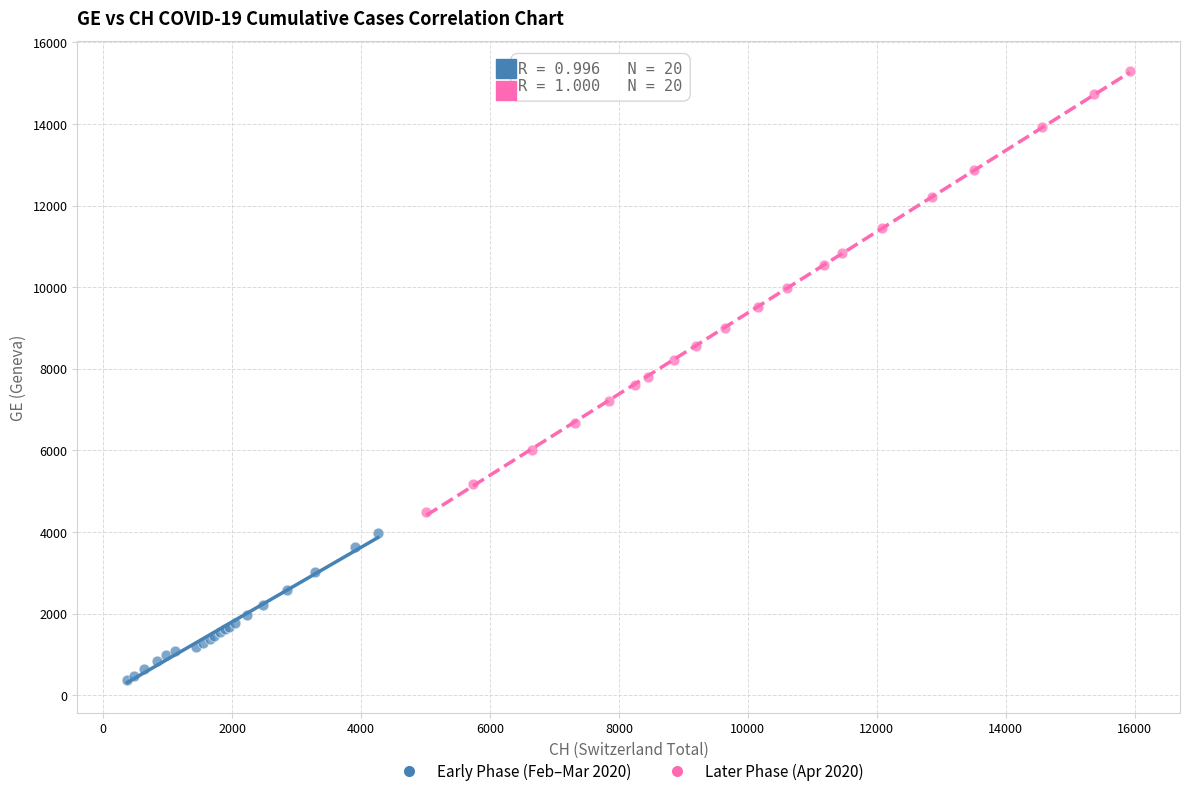

Which series reaches the maximum Y coordinate?

Later Phase (Apr 2020)